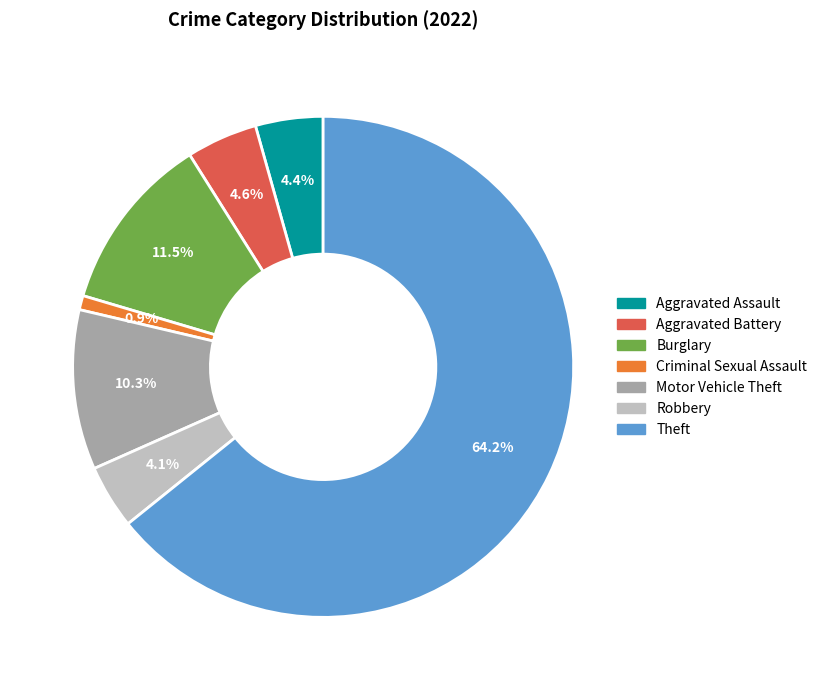

Is there a majority slice in this chart?

Yes